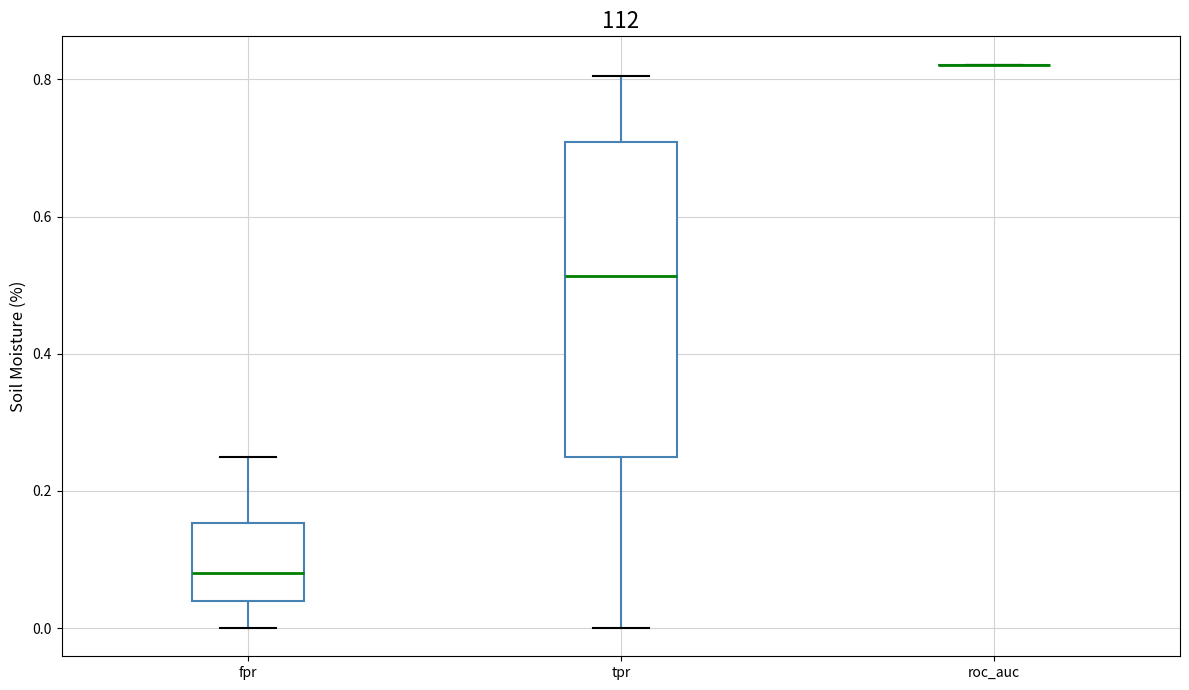

Reading left to right, transcribe this box plot: for each box, give where its median line is, the range the box spans, and where its two whiskers end, as read against the y-axis. The values are not printed on the chart, so give them approximately, as read against the axis.

fpr: median 0.08, box 0.04 to 0.16, whiskers 0.00 to 0.26
tpr: median 0.52, box 0.26 to 0.70, whiskers 0.00 to 0.80
roc_auc: box collapsed to a line at 0.82, whiskers 0.82 to 0.82